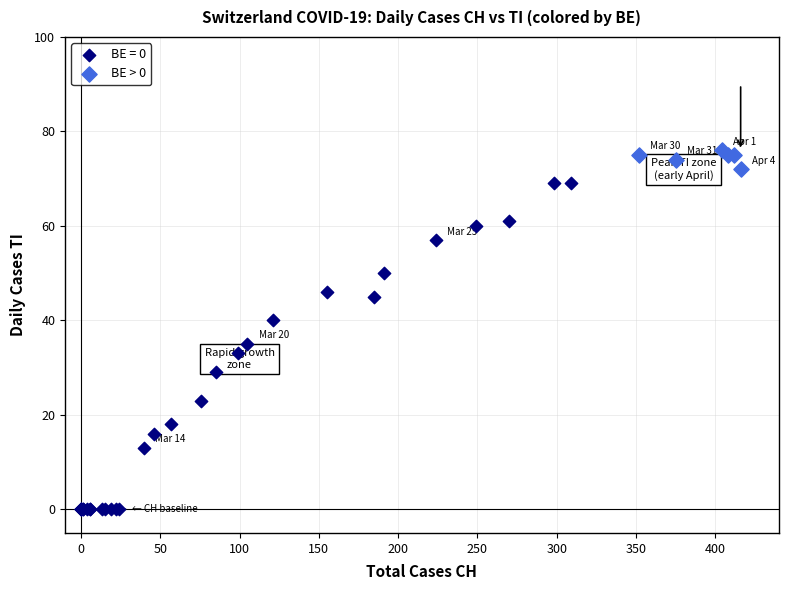

Which series has the widest spread of Y values?

BE = 0